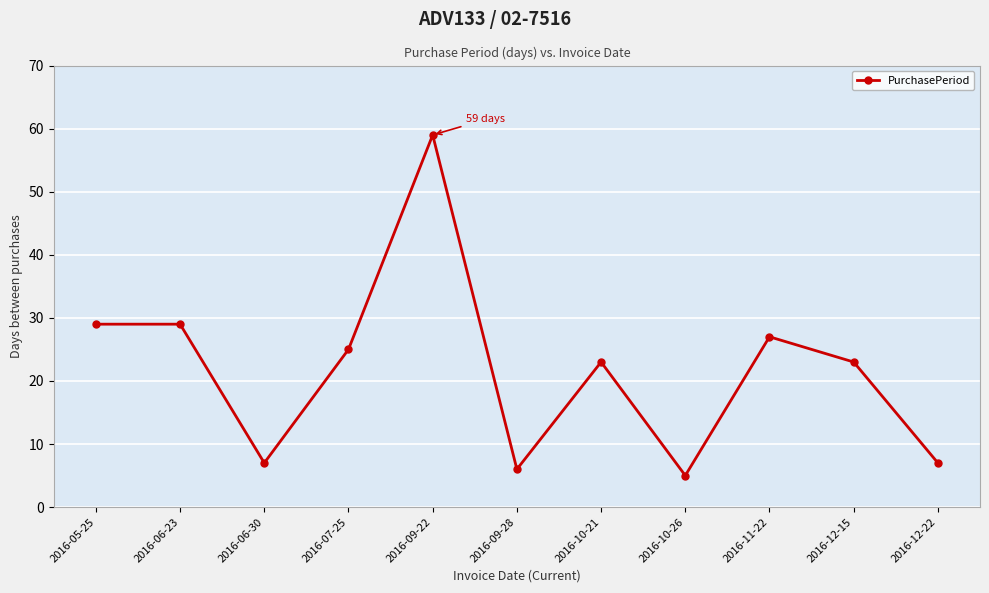

What is the label of the 6th point from the left?

2016-09-28